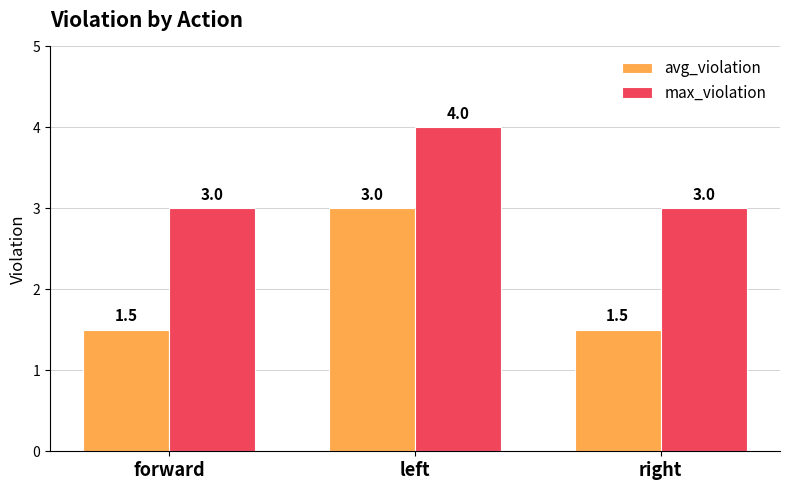

True or false: max_violation has a value of 4.0 at right.

False